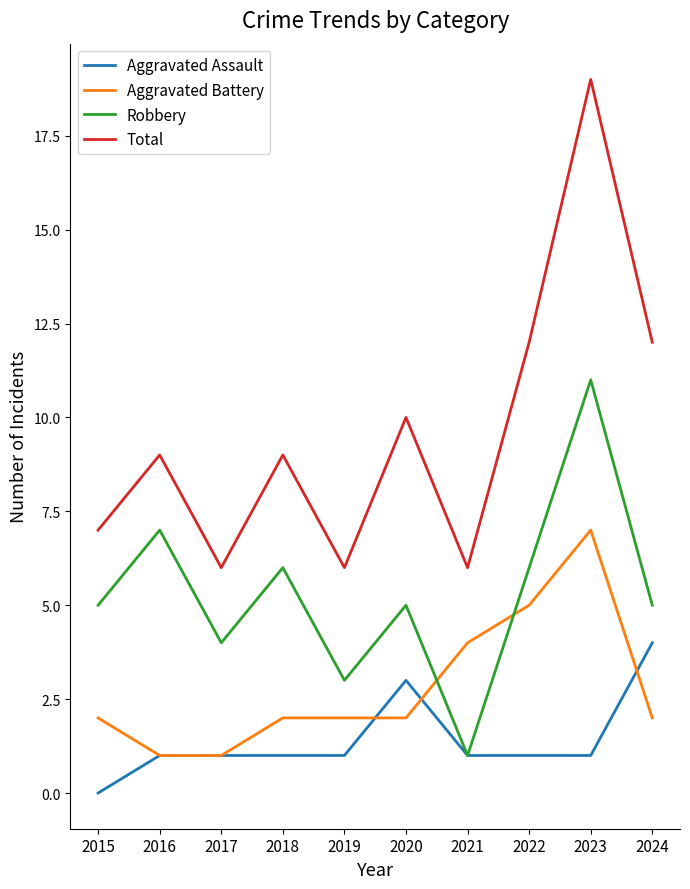

True or false: Robbery has a value of 3 at 2016.

False